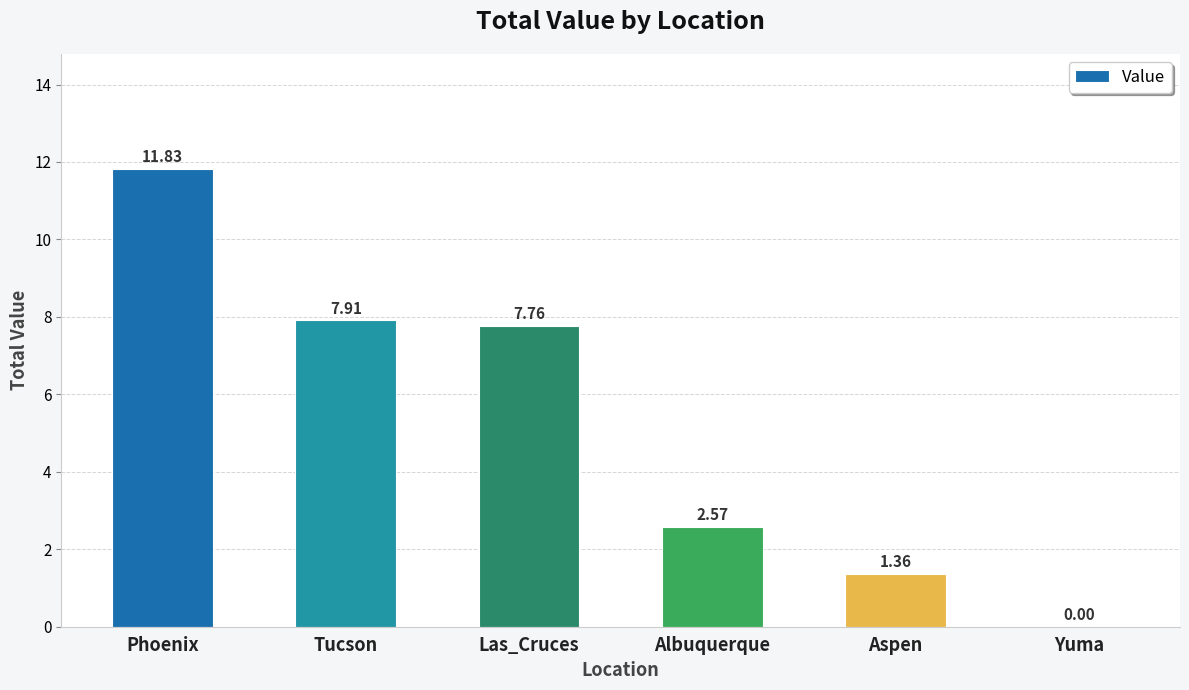

How many data points does each series have?

6